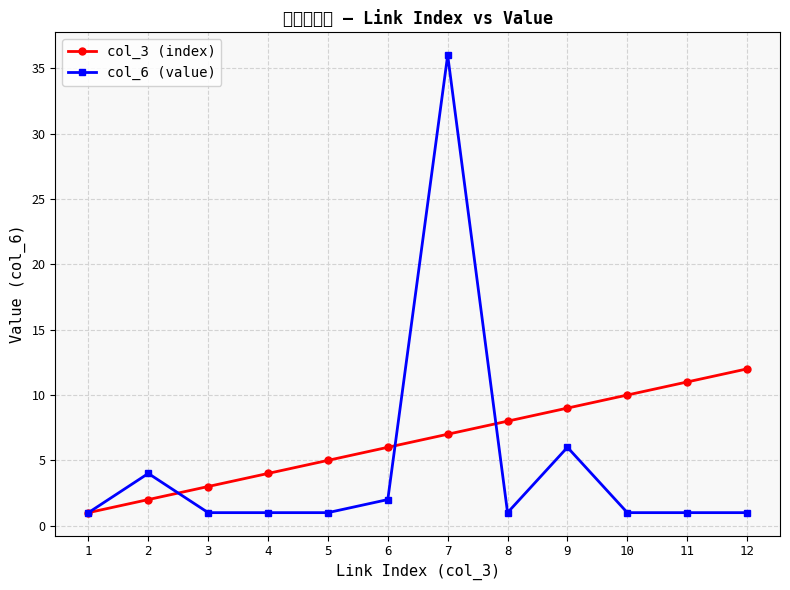

Is the value of col_3 (index) at 9 greater than the value of col_6 (value) at 9?

Yes